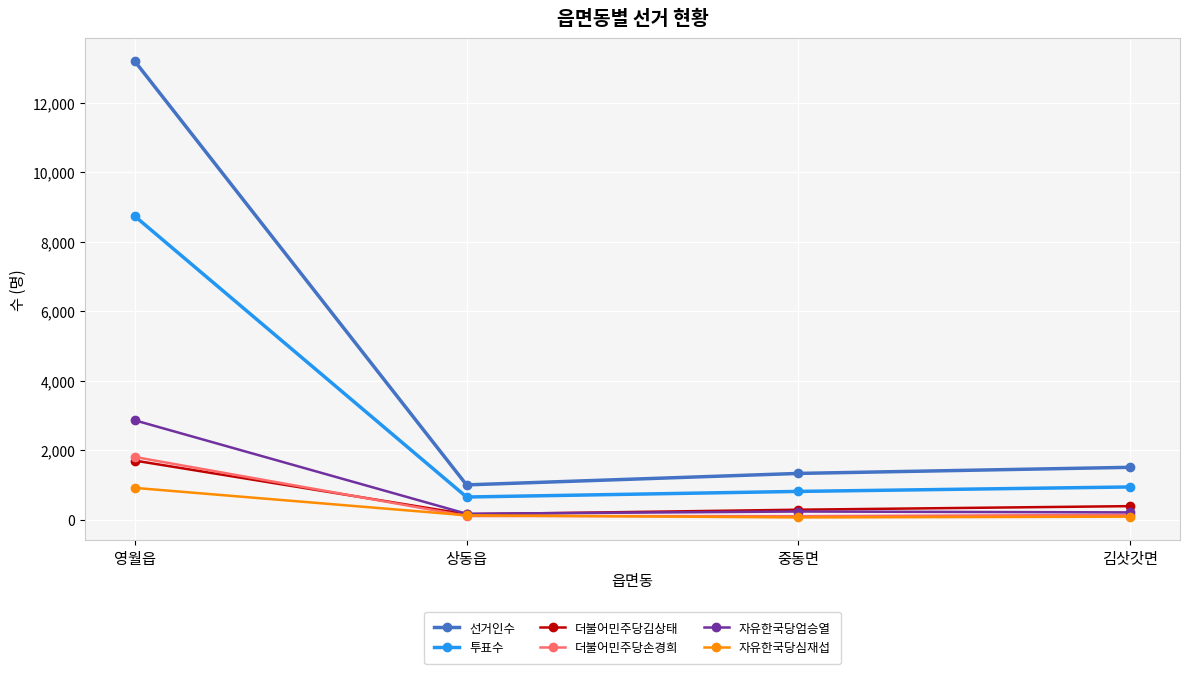

Which category has the highest value in the 더불어민주당손경희 series?

영월읍